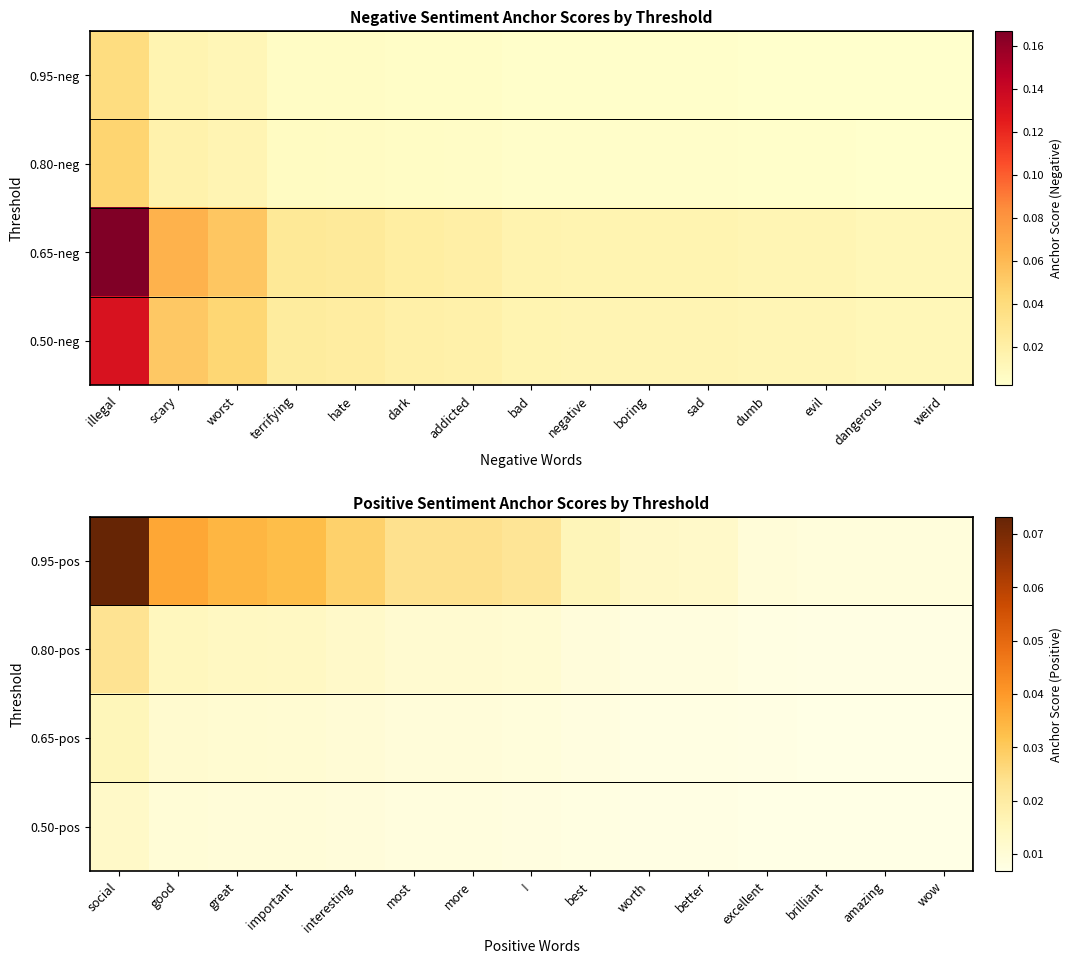

Which category has the lowest value in the 0.95-pos series?

wow